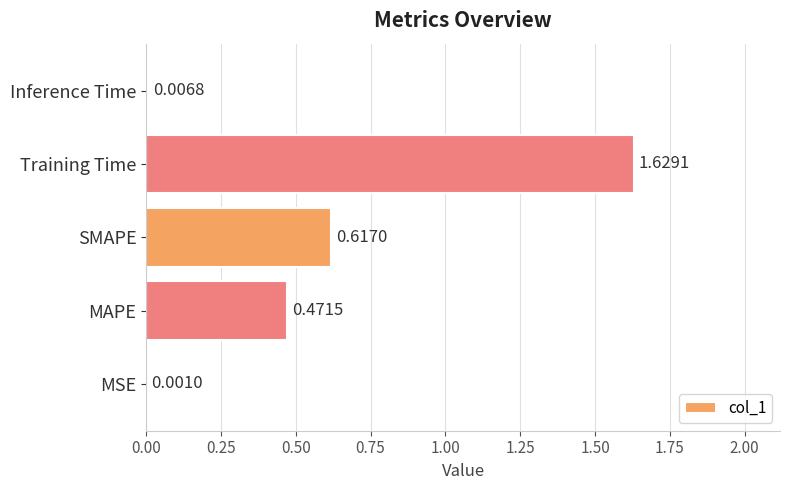

What is the sum of the values at SMAPE and MAPE?

1.1